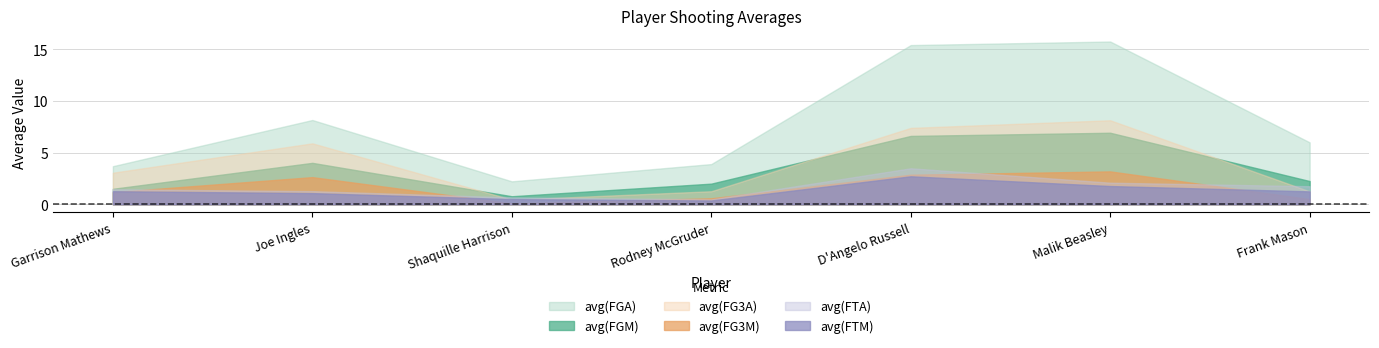

What position from the left is Garrison Mathews?

1